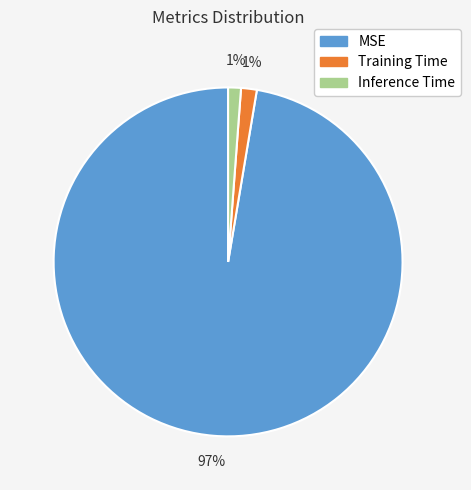

Does any single category account for the majority?

Yes